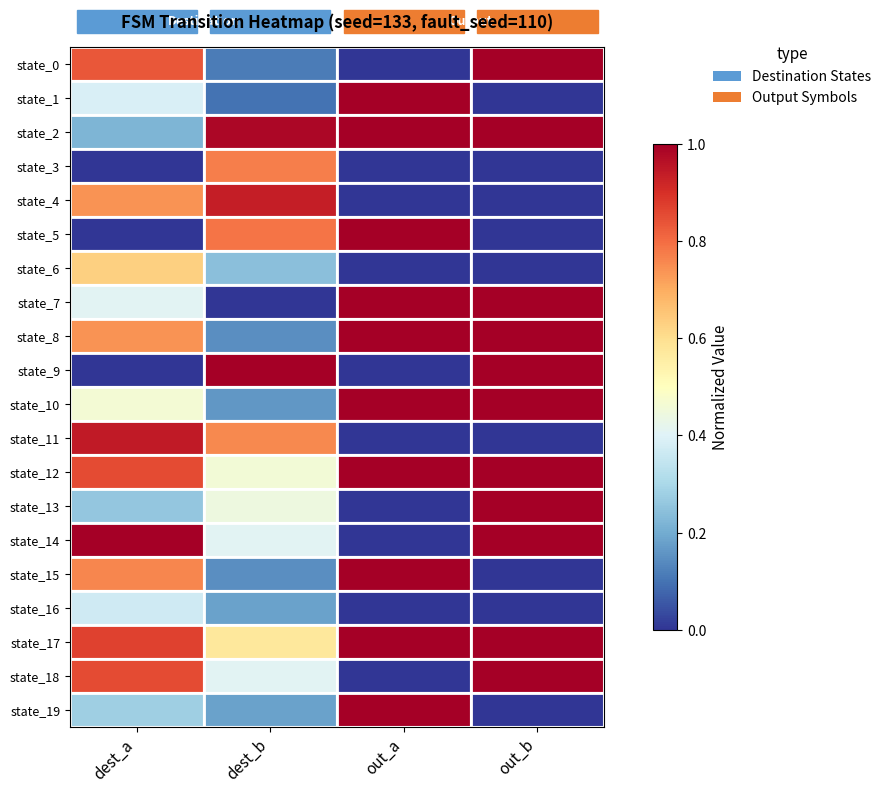

Reading left to right, transcribe all the data shown in this chart.

state_0: dest_a=0.8	dest_b=0.1	out_a=0.0	out_b=1.0
state_1: dest_a=0.4	dest_b=0.1	out_a=1.0	out_b=0.0
state_2: dest_a=0.2	dest_b=1.0	out_a=1.0	out_b=1.0
state_3: dest_a=0.0	dest_b=0.8	out_a=0.0	out_b=0.0
state_4: dest_a=0.7	dest_b=0.9	out_a=0.0	out_b=0.0
state_5: dest_a=0.0	dest_b=0.8	out_a=1.0	out_b=0.0
state_6: dest_a=0.6	dest_b=0.2	out_a=0.0	out_b=0.0
state_7: dest_a=0.4	dest_b=0.0	out_a=1.0	out_b=1.0
state_8: dest_a=0.7	dest_b=0.1	out_a=1.0	out_b=1.0
state_9: dest_a=0.0	dest_b=1.0	out_a=0.0	out_b=1.0
state_10: dest_a=0.5	dest_b=0.2	out_a=1.0	out_b=1.0
state_11: dest_a=0.9	dest_b=0.8	out_a=0.0	out_b=0.0
state_12: dest_a=0.9	dest_b=0.5	out_a=1.0	out_b=1.0
state_13: dest_a=0.3	dest_b=0.4	out_a=0.0	out_b=1.0
state_14: dest_a=1.0	dest_b=0.4	out_a=0.0	out_b=1.0
state_15: dest_a=0.8	dest_b=0.1	out_a=1.0	out_b=0.0
state_16: dest_a=0.4	dest_b=0.2	out_a=0.0	out_b=0.0
state_17: dest_a=0.9	dest_b=0.6	out_a=1.0	out_b=1.0
state_18: dest_a=0.9	dest_b=0.4	out_a=0.0	out_b=1.0
state_19: dest_a=0.3	dest_b=0.2	out_a=1.0	out_b=0.0